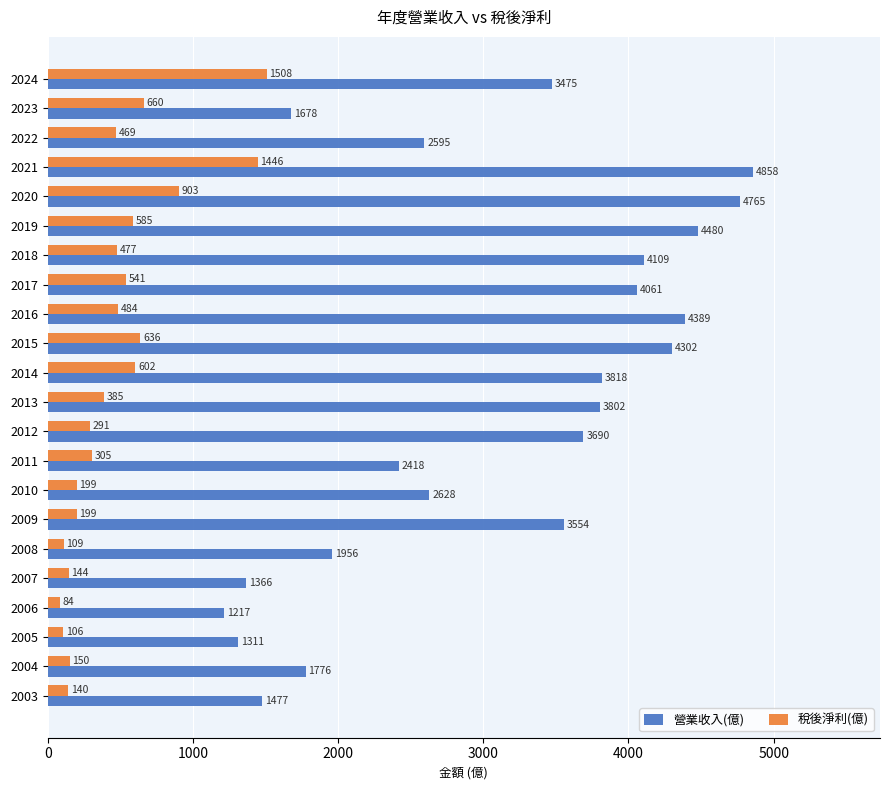

What is the approximate value of 營業收入(億) at 2010?

2628